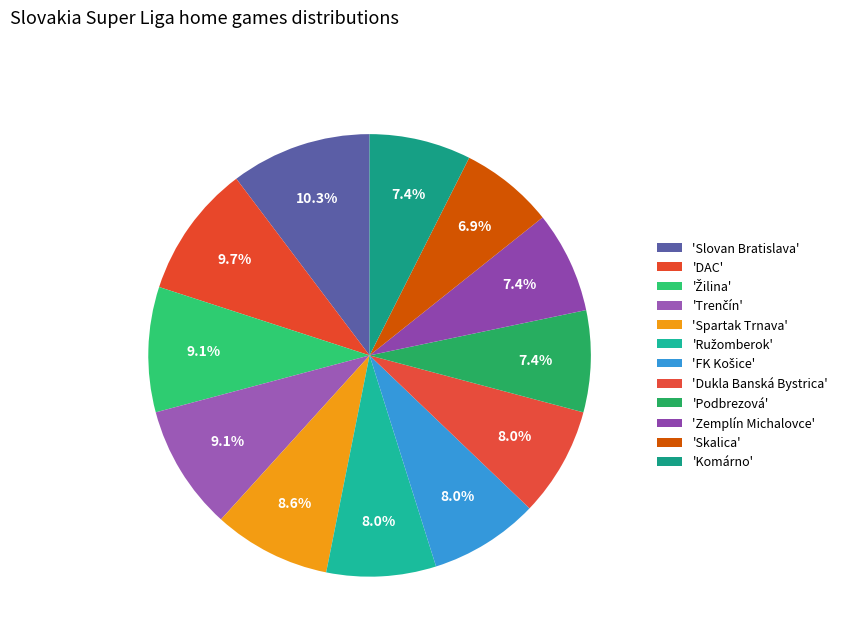

Count the number of slices in the pie.

12